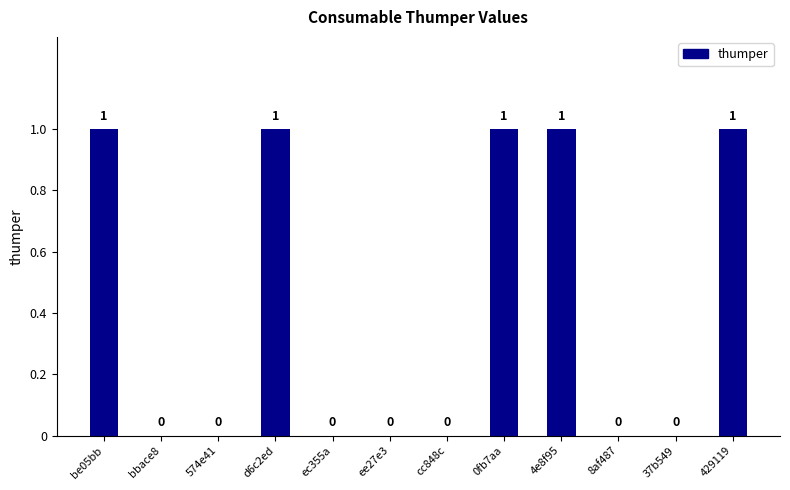

Which has a higher value, 4e8f95 or 8af487?

4e8f95